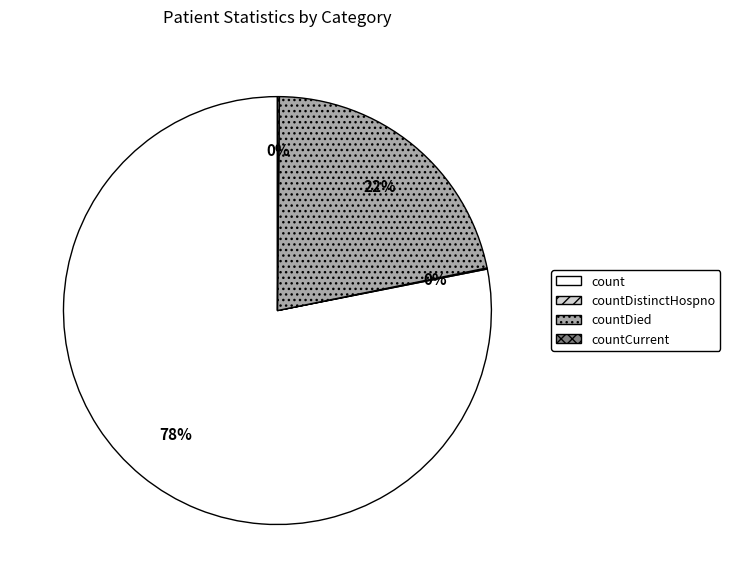

True or false: countDied accounts for 22% of the total.

True